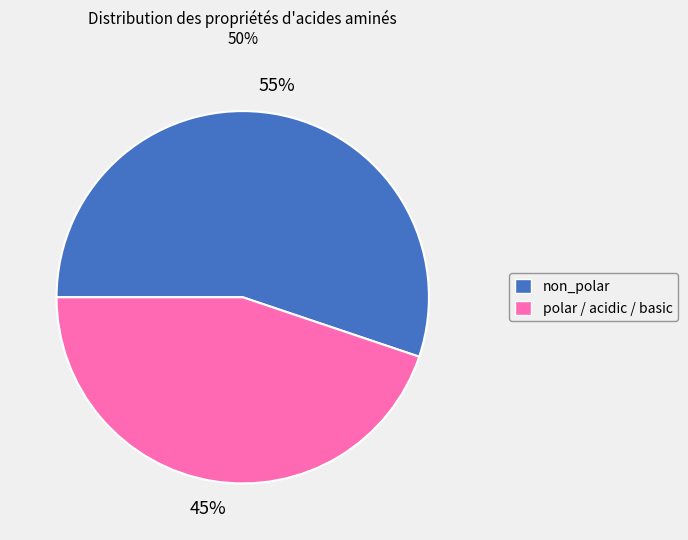

To the nearest percent, what percentage of the pie is polar / acidic / basic?

45%